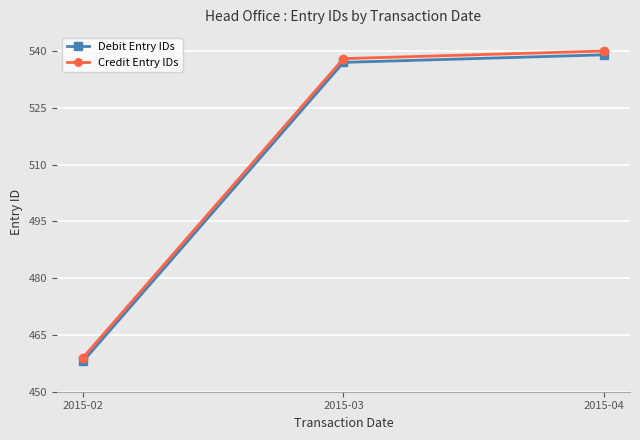

The Credit Entry IDs series shows 265 at 2015-02. True or false?

False